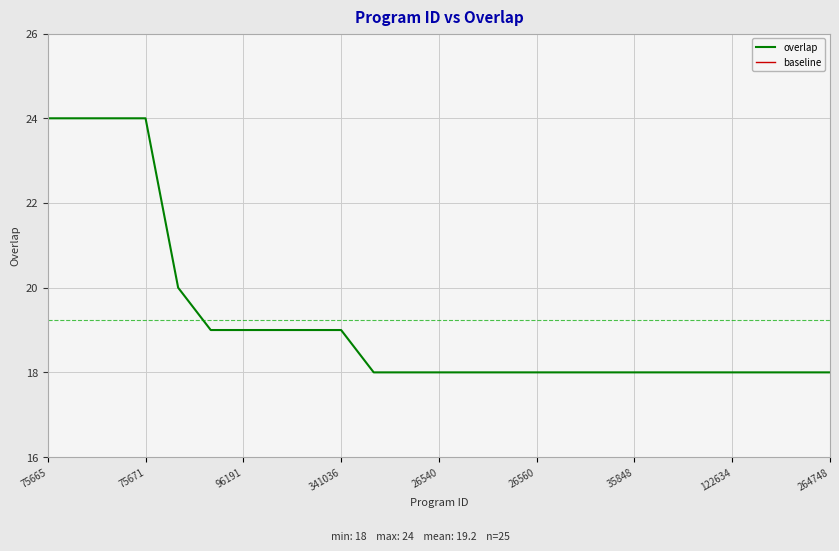

At how many categories does at least one series exceed 23?

4